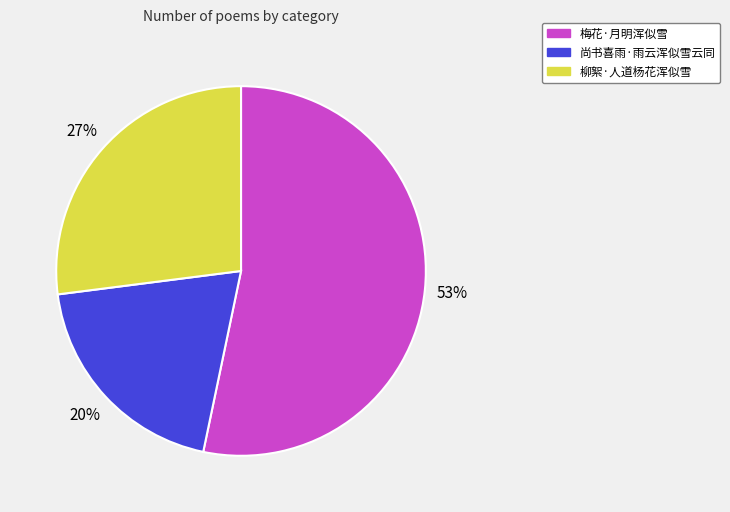

To the nearest percent, what percentage of the pie is 尚书喜雨·雨云浑似雪云同?

20%